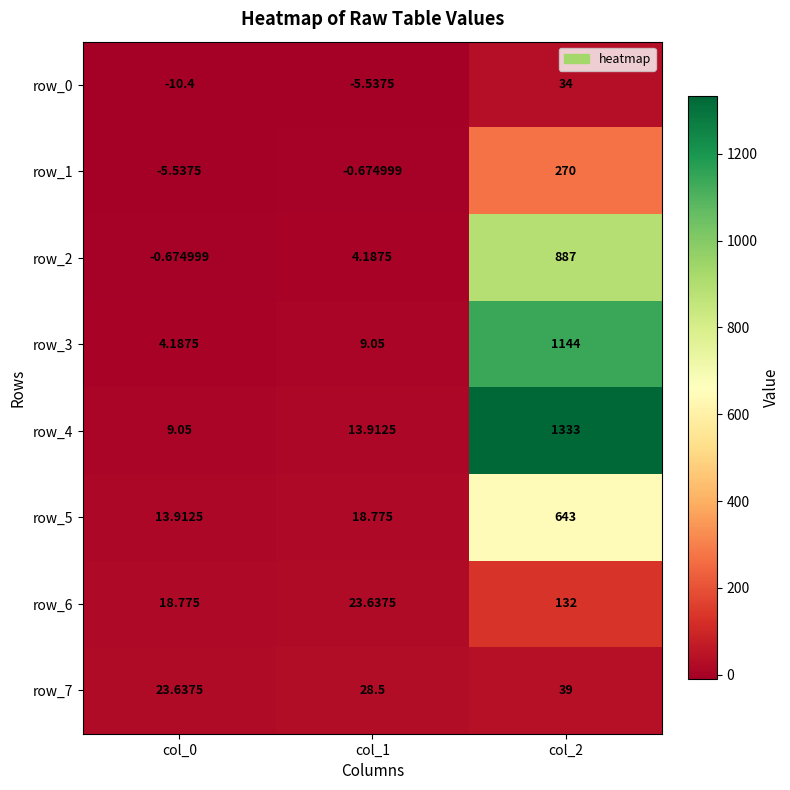

What is the sum of the row_3 values at col_2 and col_0?

1148.2